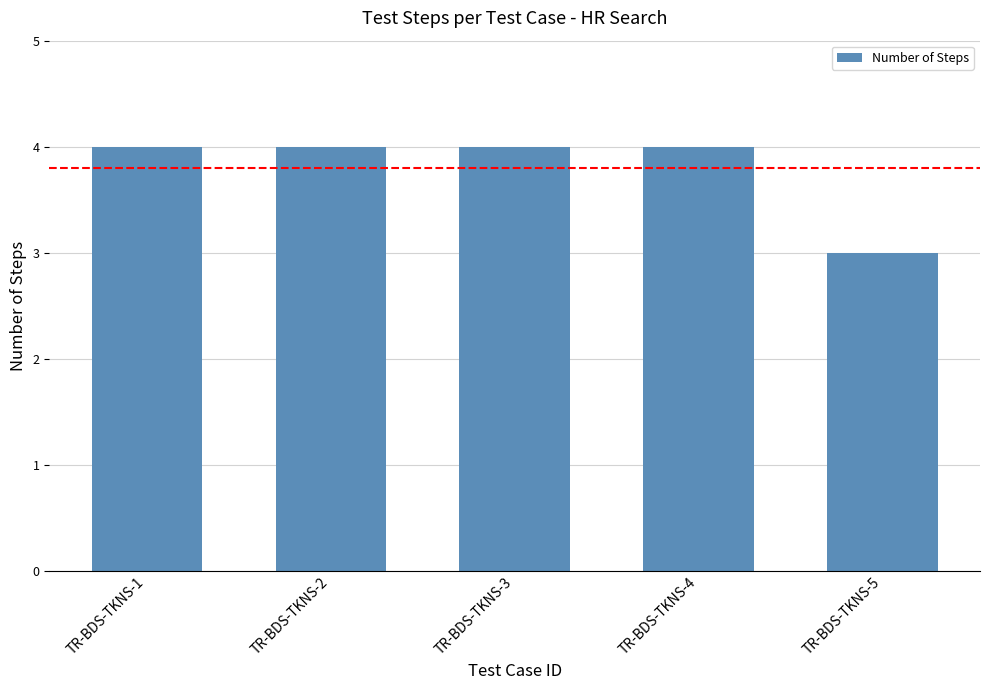

Reading left to right, what are all the values shown in this chart?

4	4	4	4	3